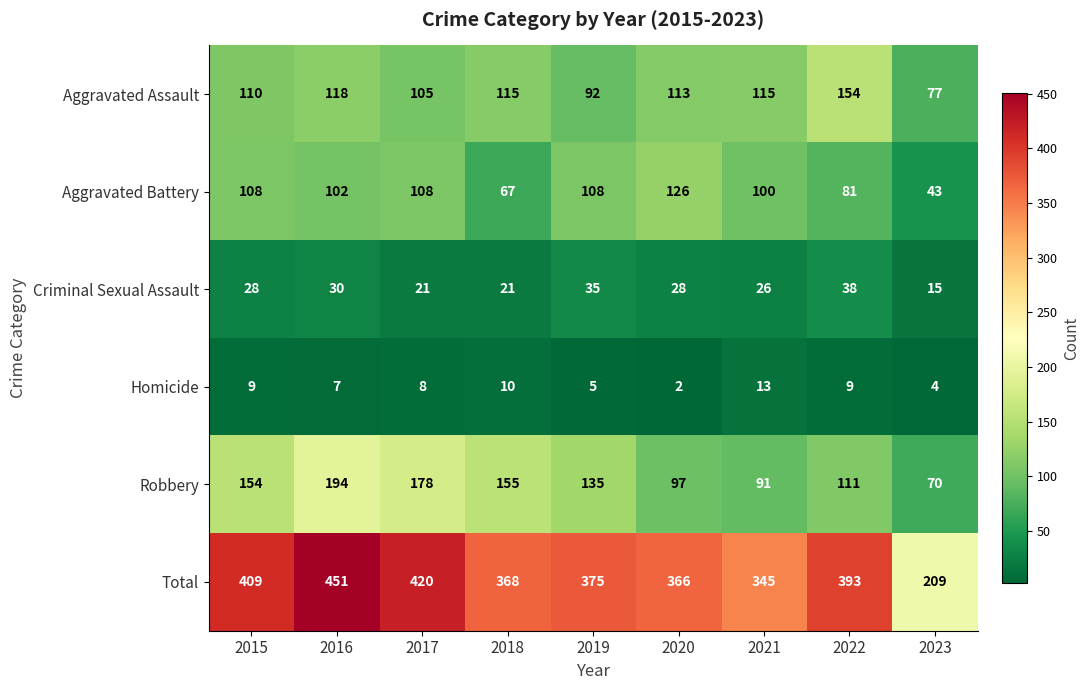

True or false: Homicide has a value of 8 at 2017.

True